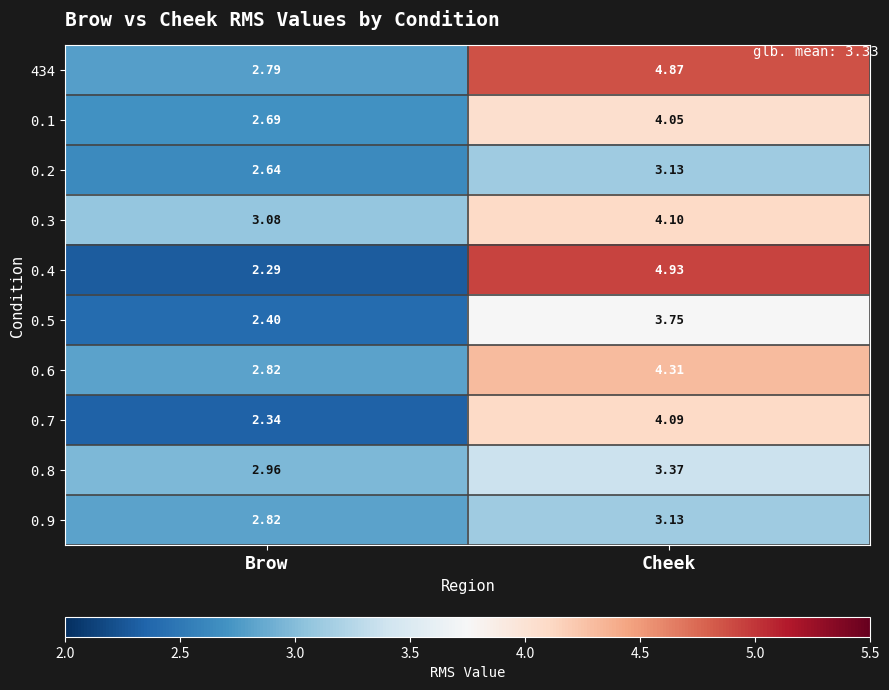

Is the value of 0.1 at Cheek greater than the value of 0.7 at Brow?

Yes